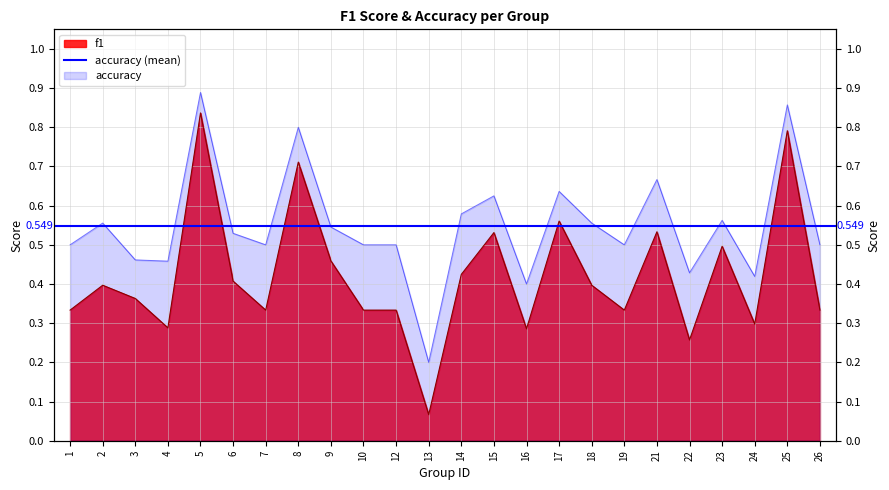

Reading left to right, transcribe all the data shown in this chart.

f1: 1=0.3	2=0.4	3=0.4	4=0.3	5=0.8	6=0.4	7=0.3	8=0.7	9=0.5	10=0.3	12=0.3	13=0.1	14=0.4	15=0.5	16=0.3	17=0.6	18=0.4	19=0.3	21=0.5	22=0.3	23=0.5	24=0.3	25=0.8	26=0.3
accuracy: 1=0.5	2=0.6	3=0.5	4=0.5	5=0.9	6=0.5	7=0.5	8=0.8	9=0.5	10=0.5	12=0.5	13=0.2	14=0.6	15=0.6	16=0.4	17=0.6	18=0.6	19=0.5	21=0.7	22=0.4	23=0.6	24=0.4	25=0.9	26=0.5